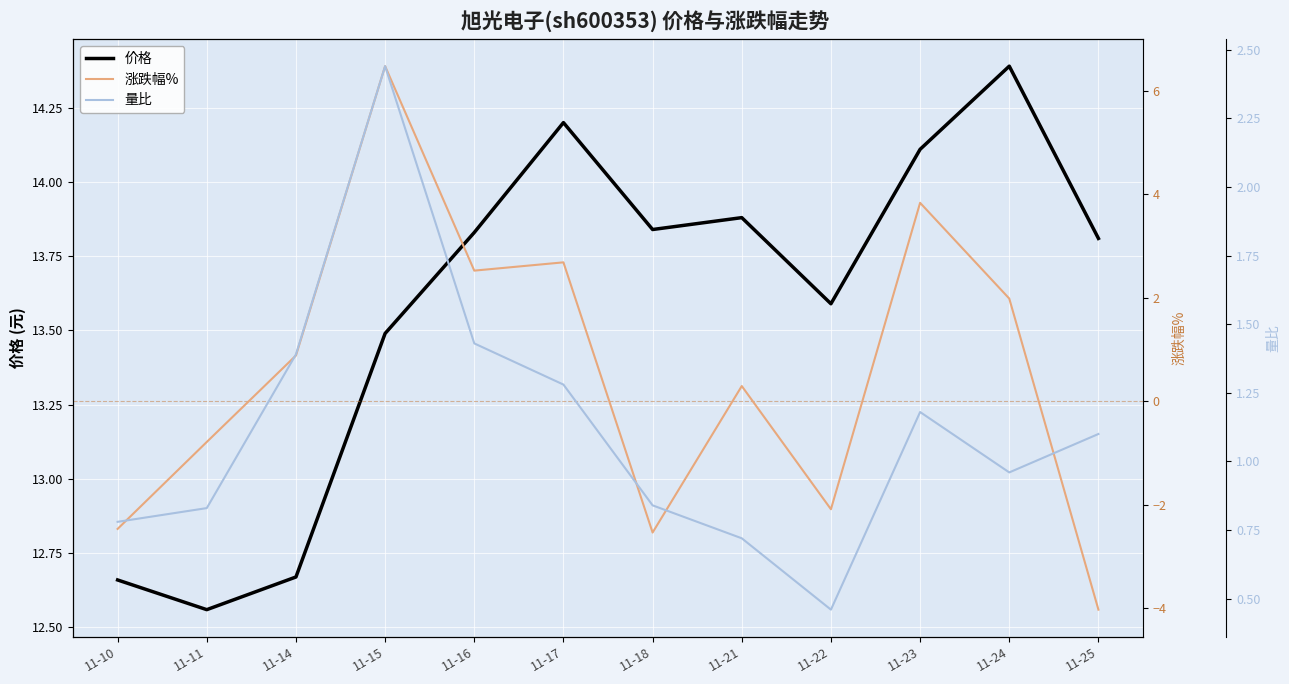

True or false: 价格 and 涨跌幅% intersect in this chart.

False